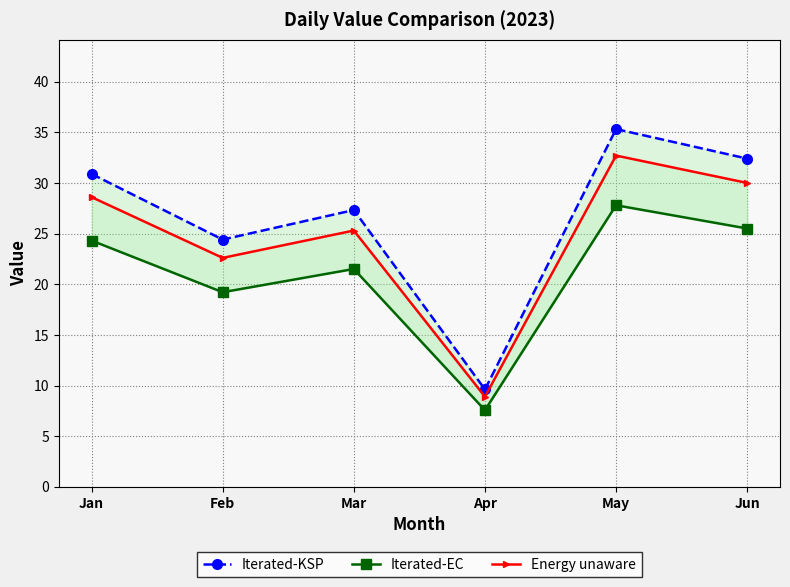

Reading left to right, what are all the values shown in this chart?

Iterated-KSP: 30.9	24.4	27.3	9.6	35.3	32.4
Iterated-EC: 24.3	19.2	21.5	7.6	27.8	25.5
Energy unaware: 28.6	22.6	25.3	8.9	32.7	30.0